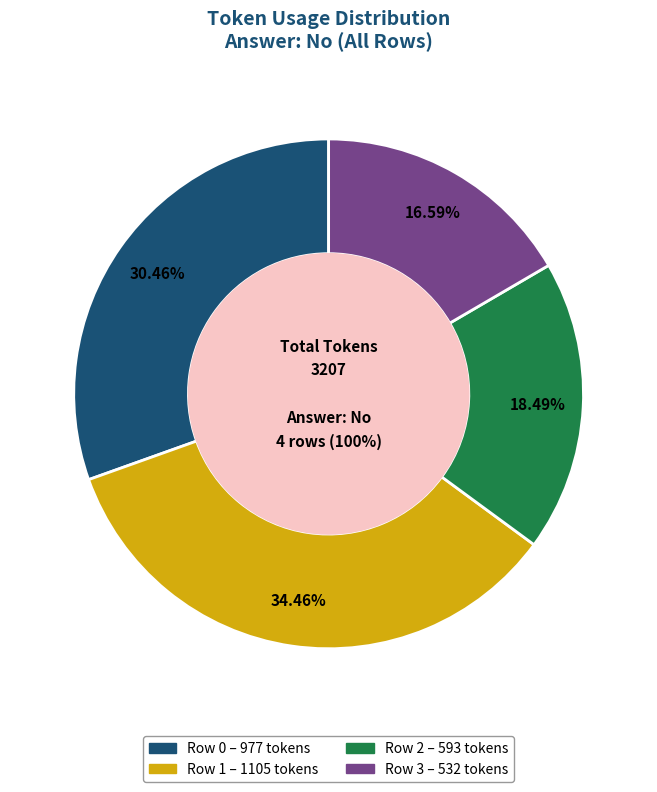

Which slice is the largest?

Row 1